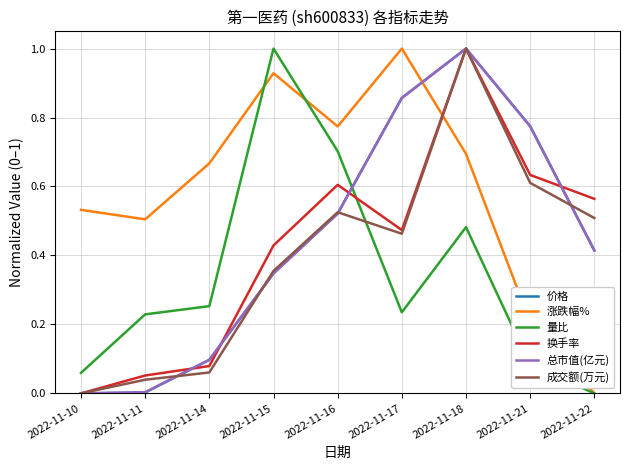

What is the maximum value for 涨跌幅%?

1.0